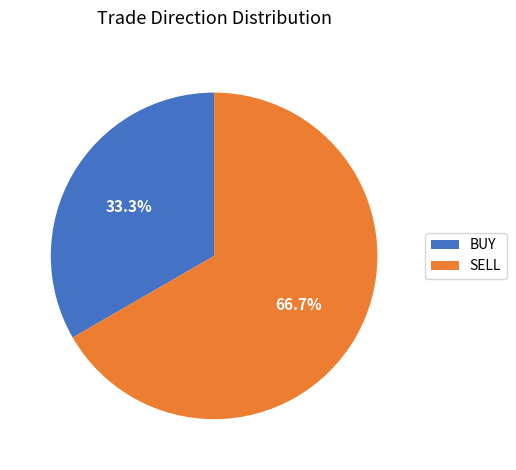

Is BUY the majority of the pie?

No